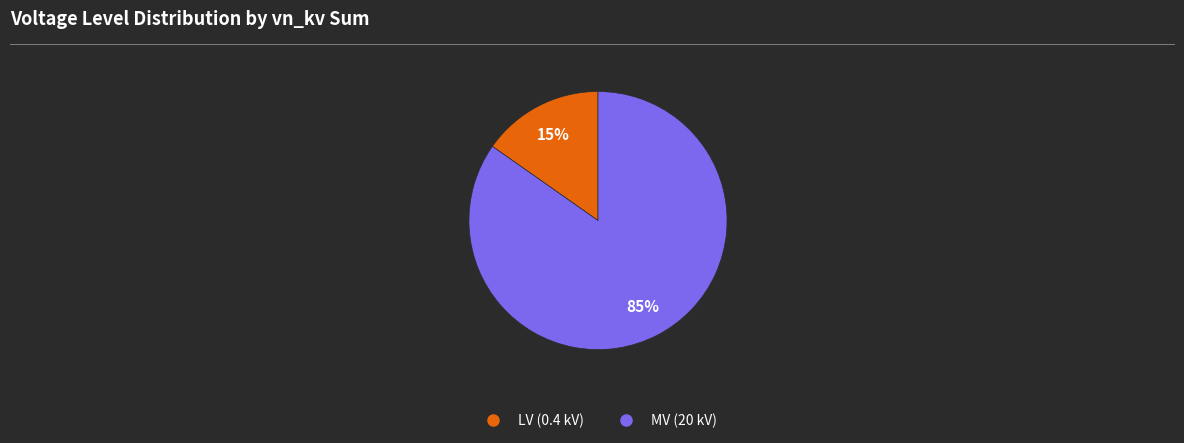

To the nearest percent, what is the average slice percentage?

50%